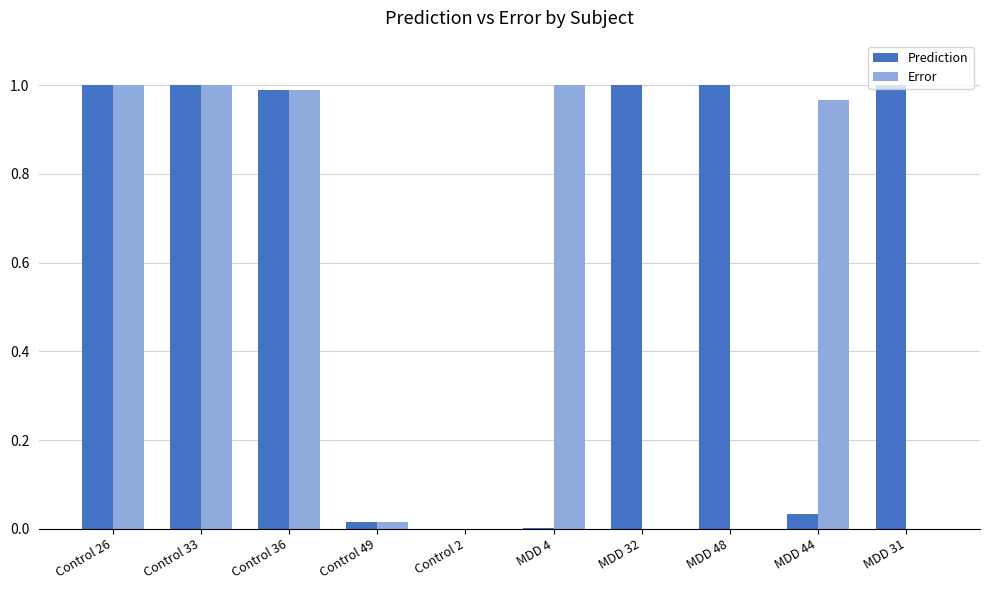

Which series has the largest total across all categories?

Prediction